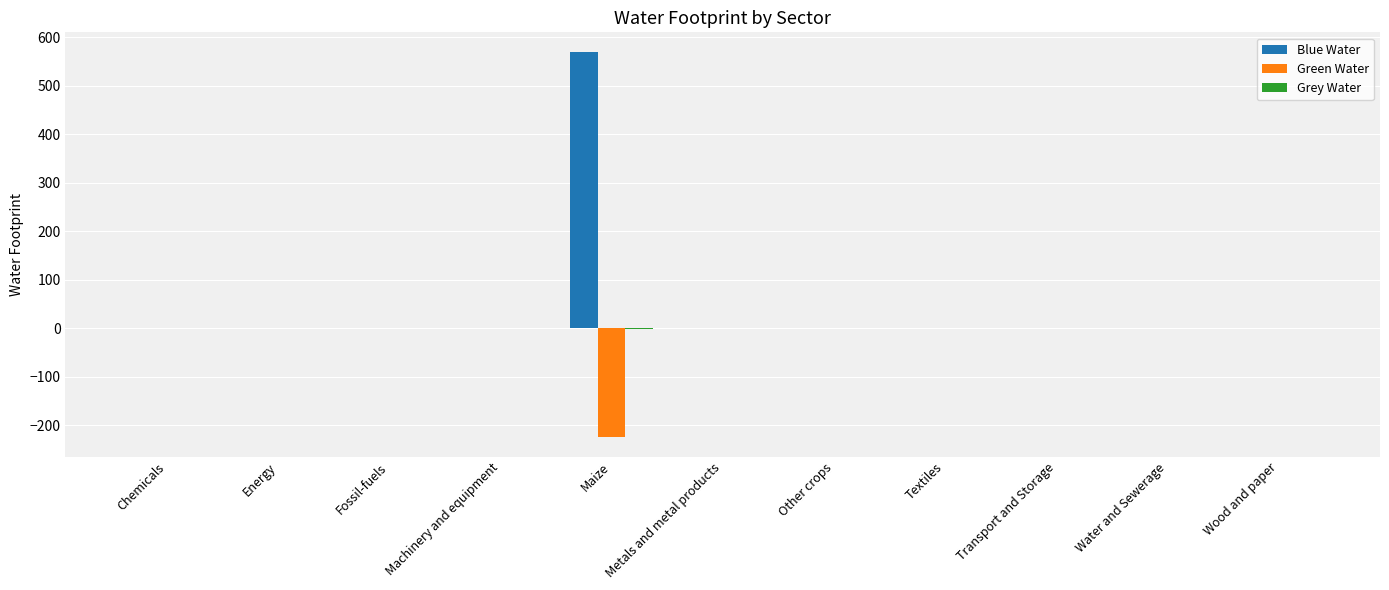

Which series has the largest total across all categories?

Blue Water